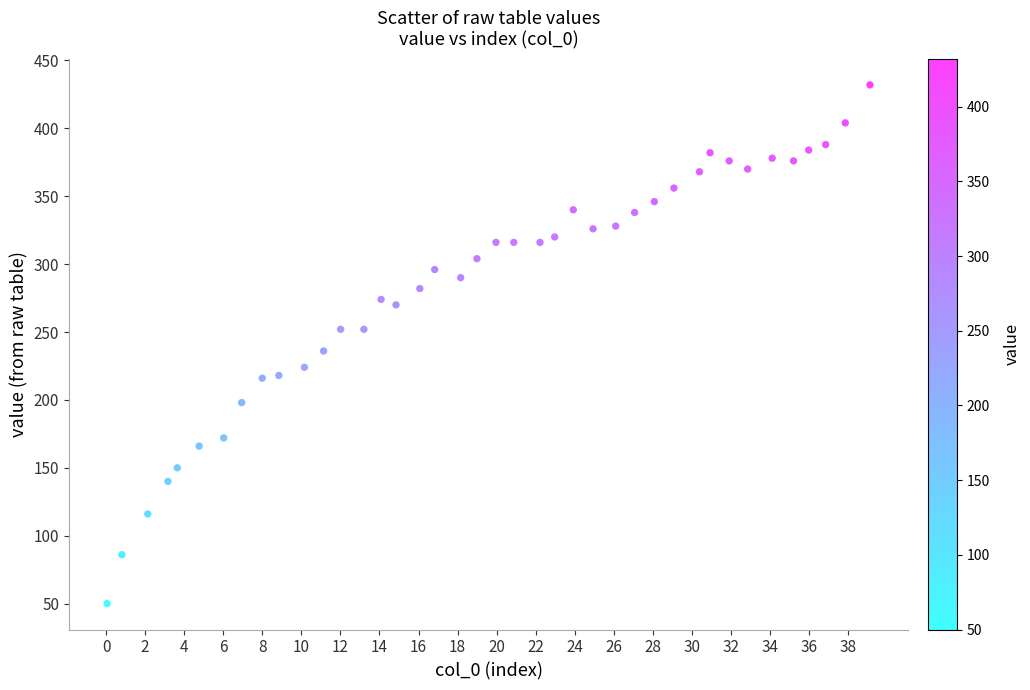

What Y value in the scatter plot is closest to 241?

236